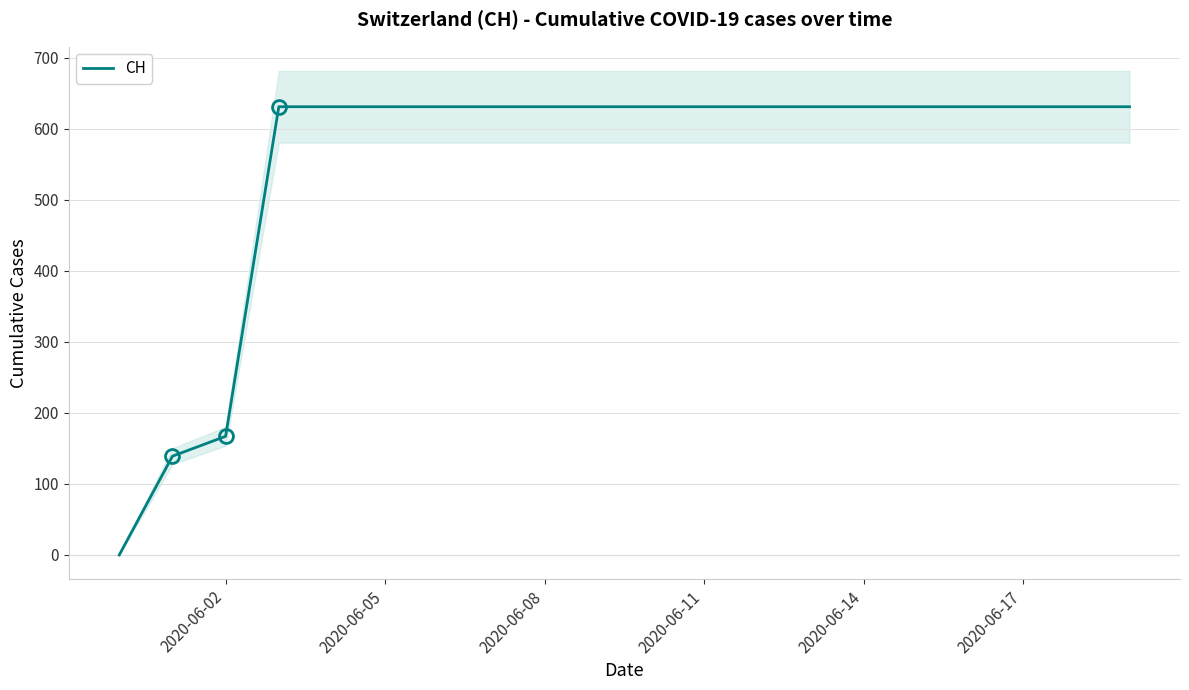

Does the chart have visible grid lines?

Yes